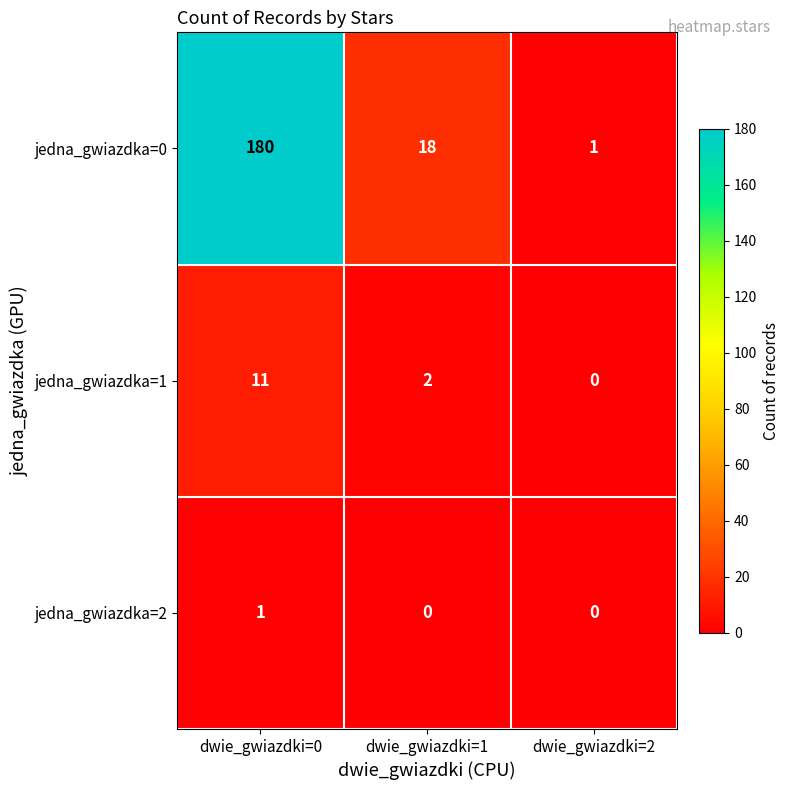

Which series has the largest total across all categories?

jedna_gwiazdka=0